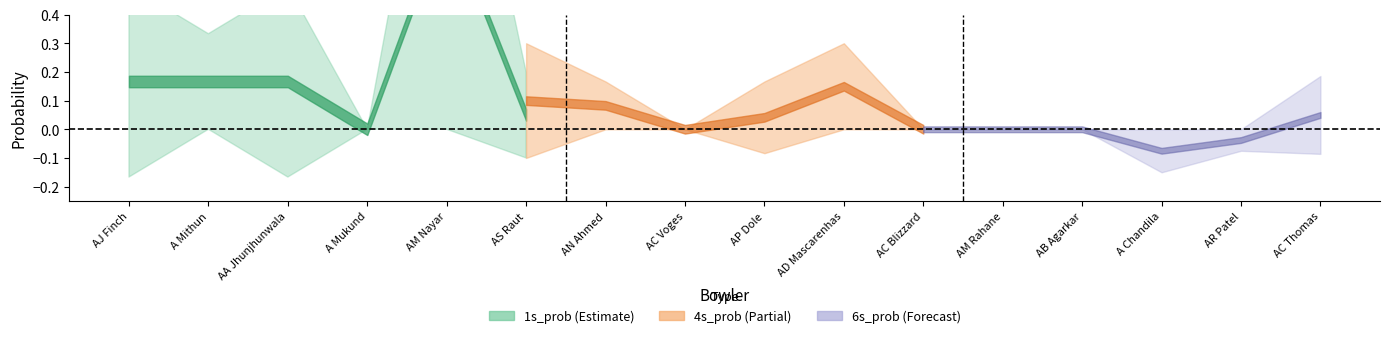

The value of 0s_prob at AC Thomas is 0.0. True or false?

False